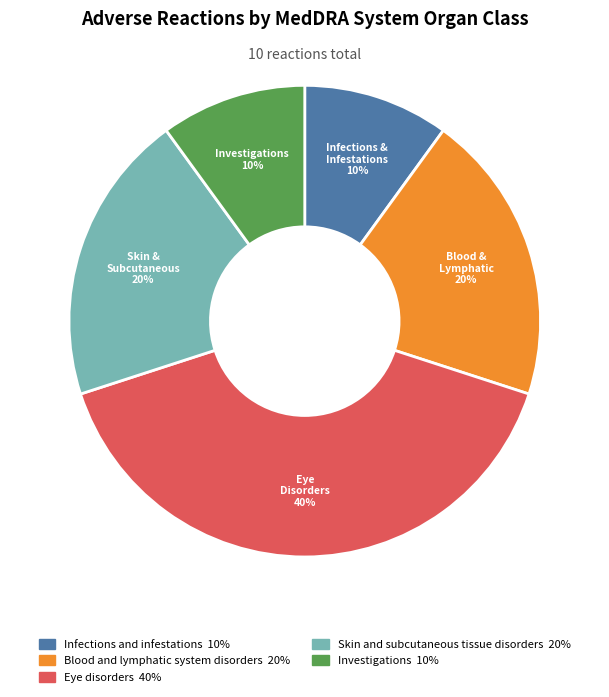

Is there a majority slice in this chart?

No